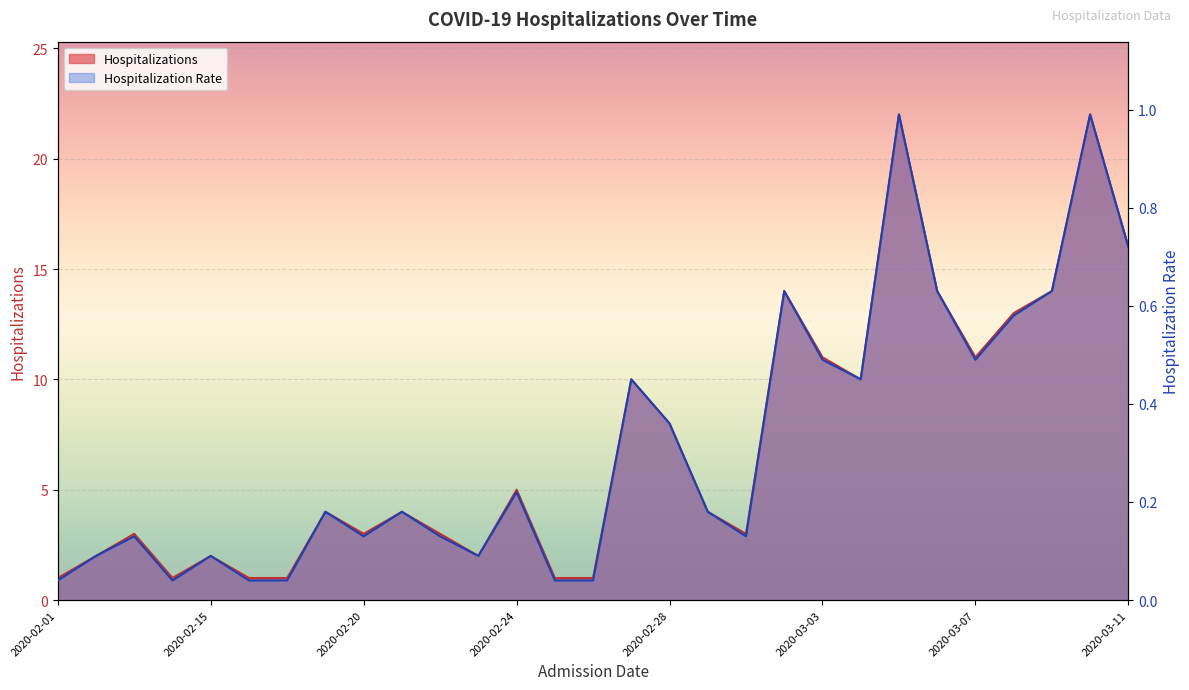

True or false: Hospitalizations and Hospitalization_Rate cross at least once.

False